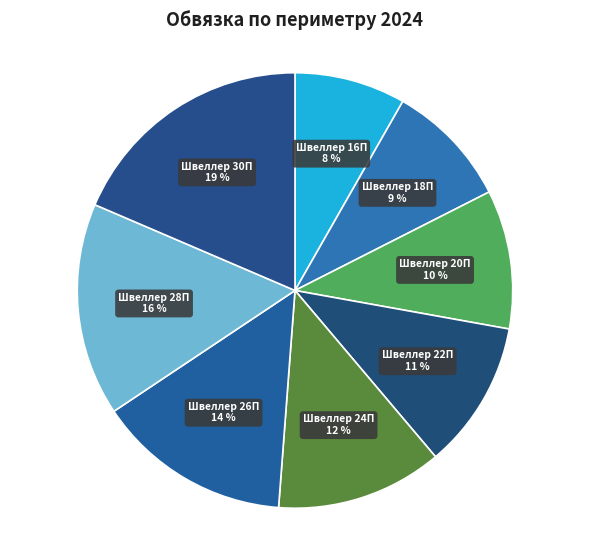

Count the number of slices in the pie.

8